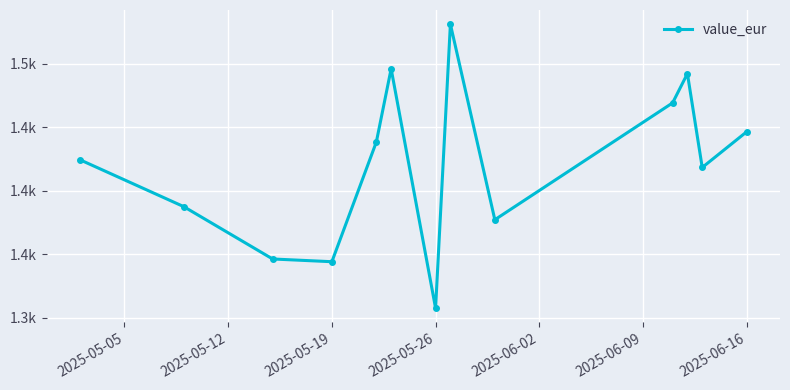

Does the chart have visible grid lines?

Yes